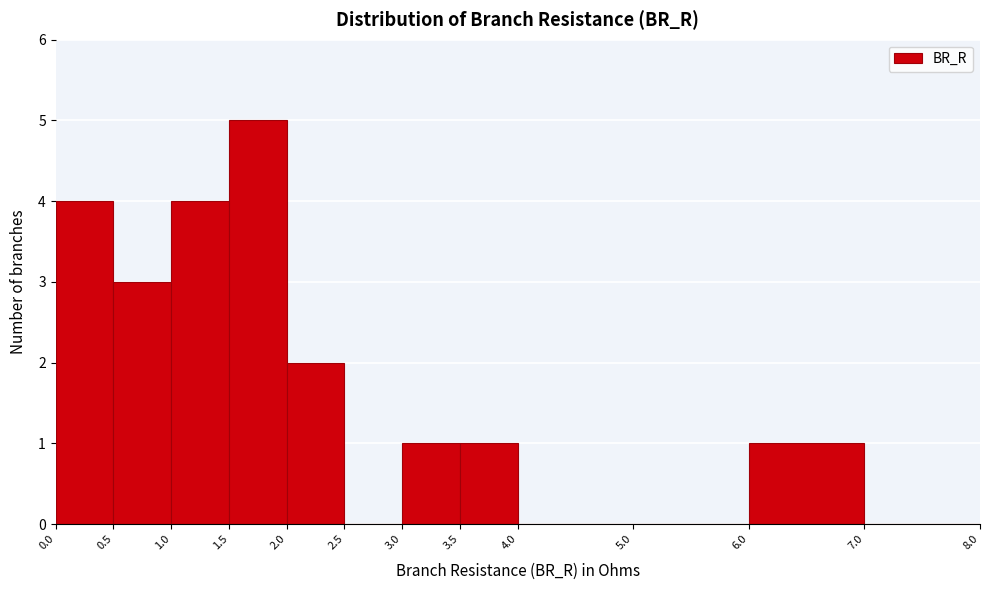

Over which range of the x-axis is the bar tallest?

1.5 to 2.0